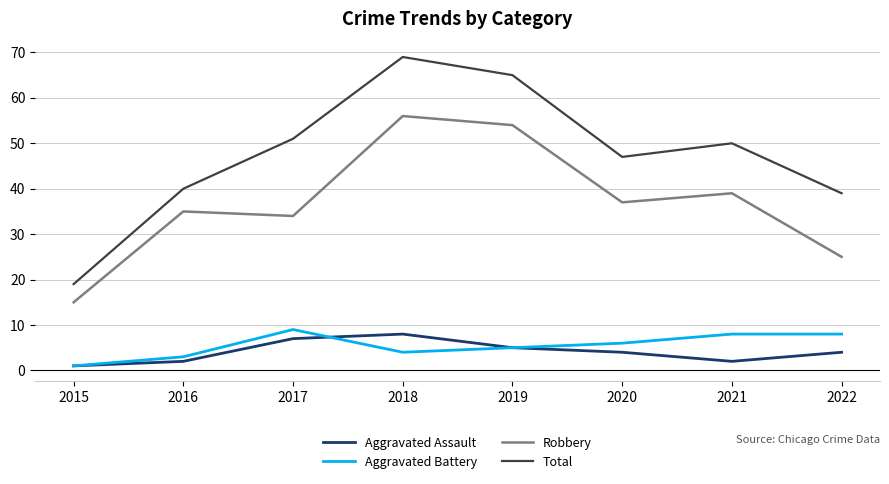

List the series in order of their peak value, highest first.

Total, Robbery, Aggravated Battery, Aggravated Assault